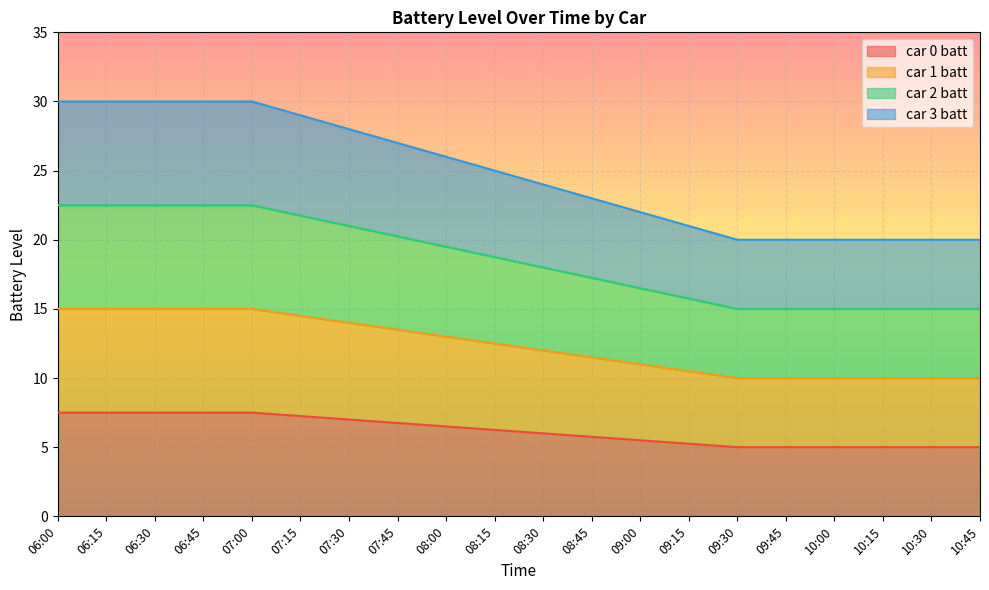

True or false: car 1 batt and car 3 batt cross at least once.

False